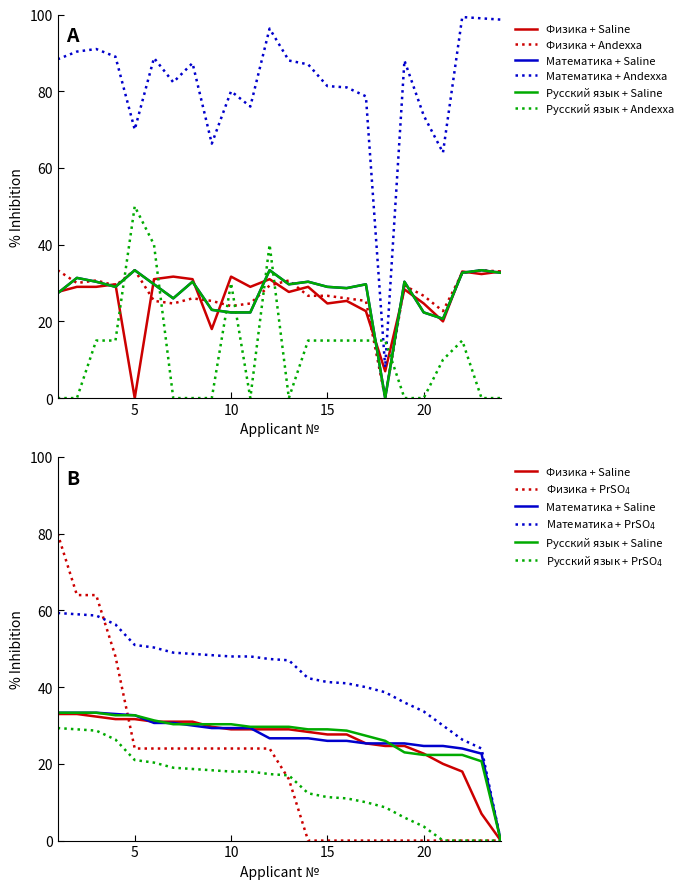

How many data points in Физика are above 28?

14